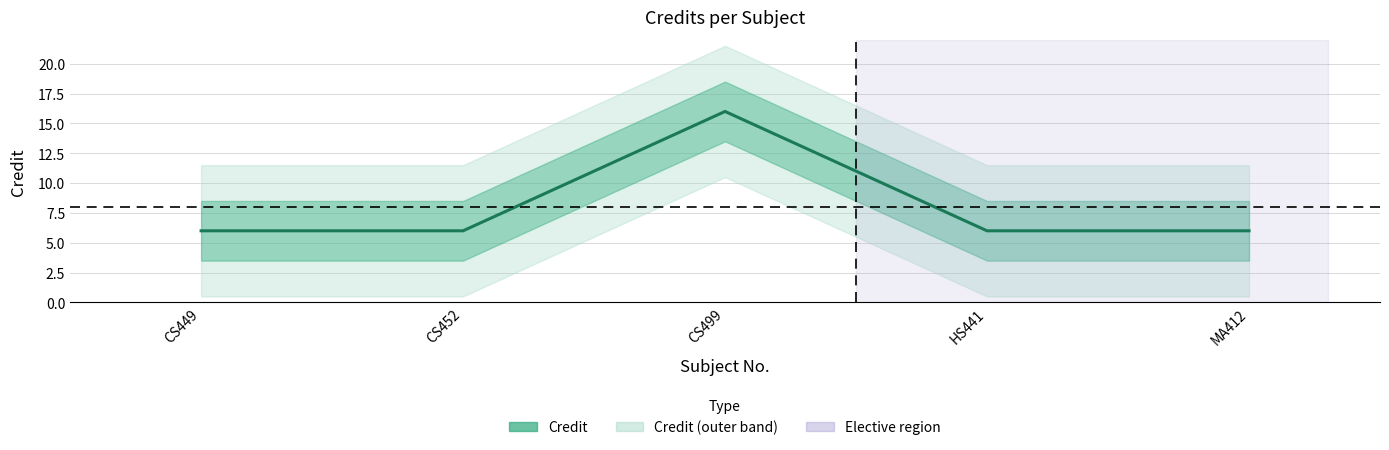

What is the sum of all values?

40